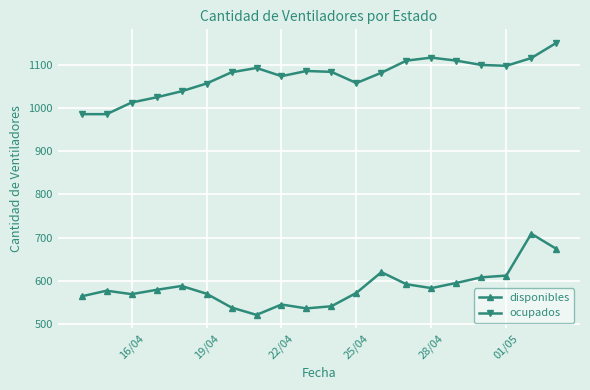

True or false: ocupados has more than 1 interior local peaks.

True